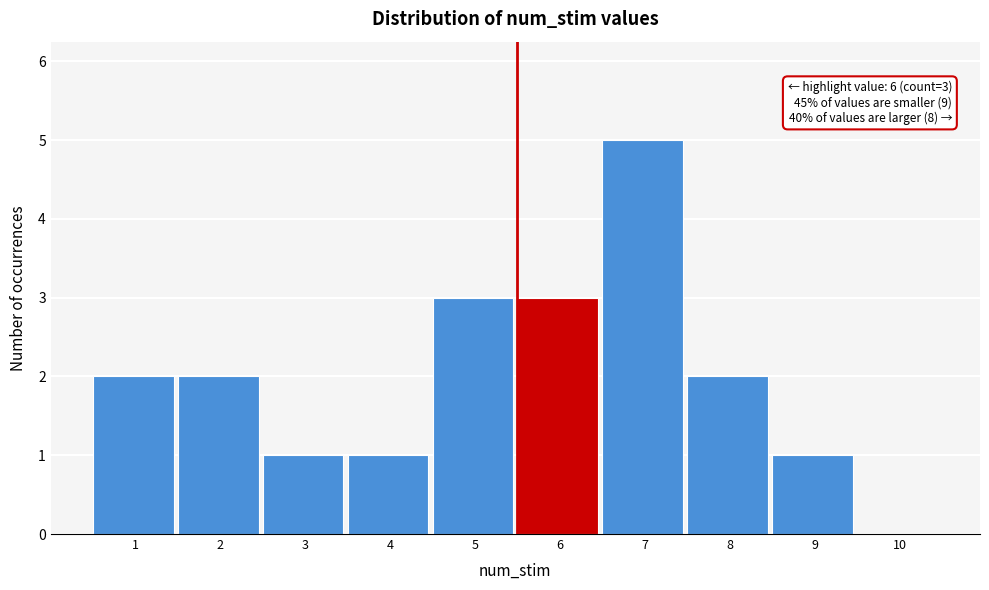

Reading left to right, transcribe all the data shown in this chart.

1=2	2=2	3=1	4=1	5=3	6=3	7=5	8=2	9=1	10=0